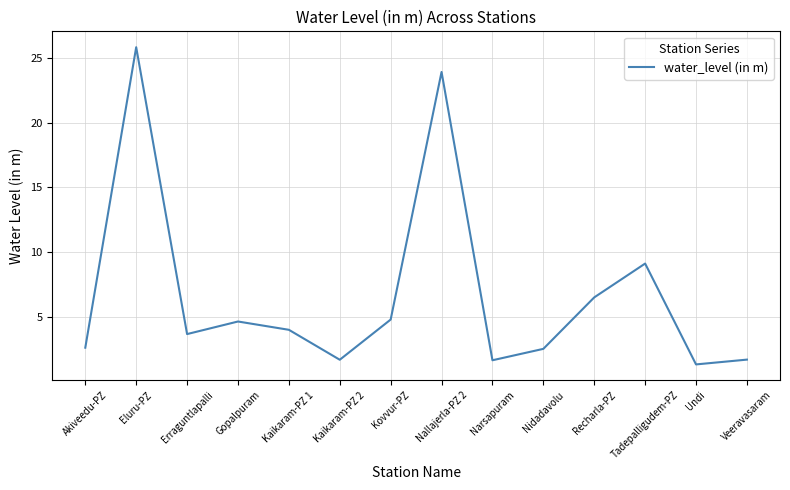

What is the minimum value shown in the chart?

1.3